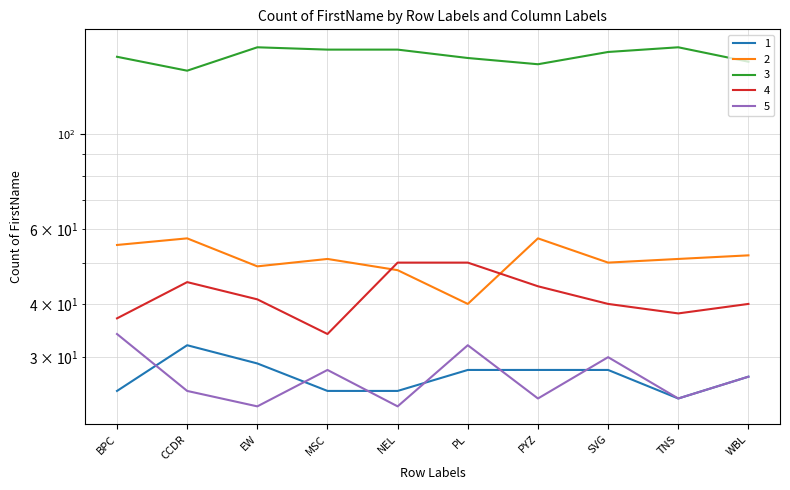

Reading left to right, list all the values displayed in this chart.

1: BPC=25	CCDR=32	EW=29	MSC=25	NEL=25	PL=28	PYZ=28	SVG=28	TNS=24	WBL=27
2: BPC=55	CCDR=57	EW=49	MSC=51	NEL=48	PL=40	PYZ=57	SVG=50	TNS=51	WBL=52
3: BPC=152	CCDR=141	EW=160	MSC=158	NEL=158	PL=151	PYZ=146	SVG=156	TNS=160	WBL=148
4: BPC=37	CCDR=45	EW=41	MSC=34	NEL=50	PL=50	PYZ=44	SVG=40	TNS=38	WBL=40
5: BPC=34	CCDR=25	EW=23	MSC=28	NEL=23	PL=32	PYZ=24	SVG=30	TNS=24	WBL=27